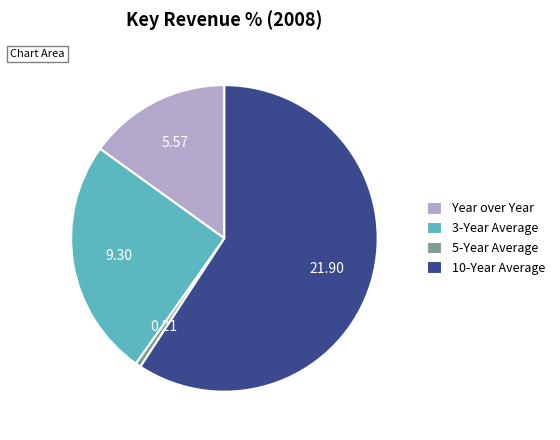

Which slice is the largest?

10-Year Average